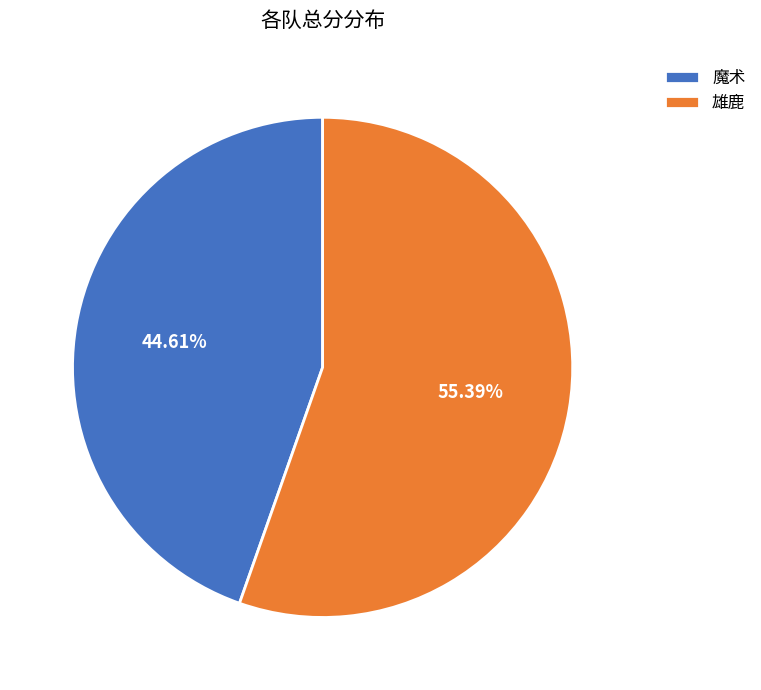

How much of the chart is everything except 雄鹿?

44.6%